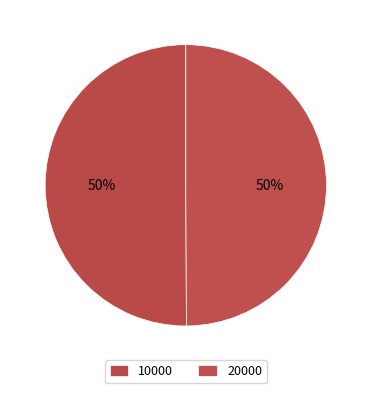

Is it true that 20000 is 50% of the pie?

True